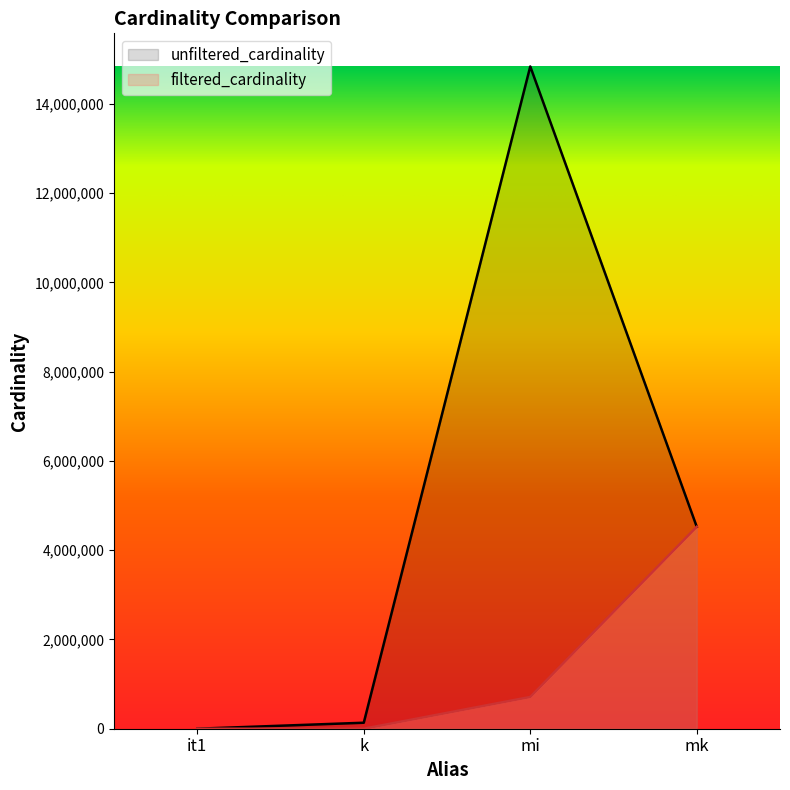

Which category has the lowest value in the filtered_cardinality series?

it1